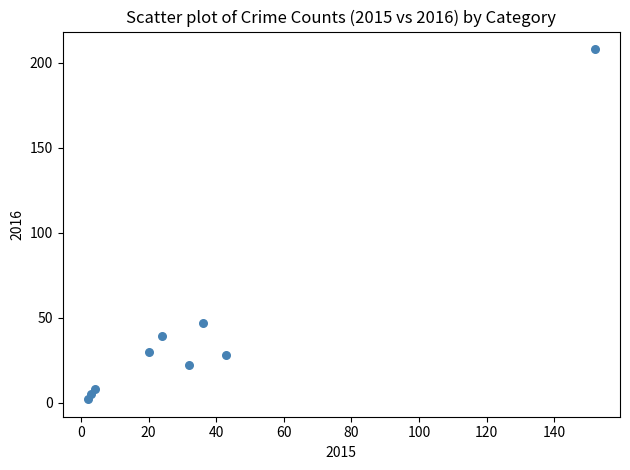

What Y value in the scatter plot is closest to 105?

47